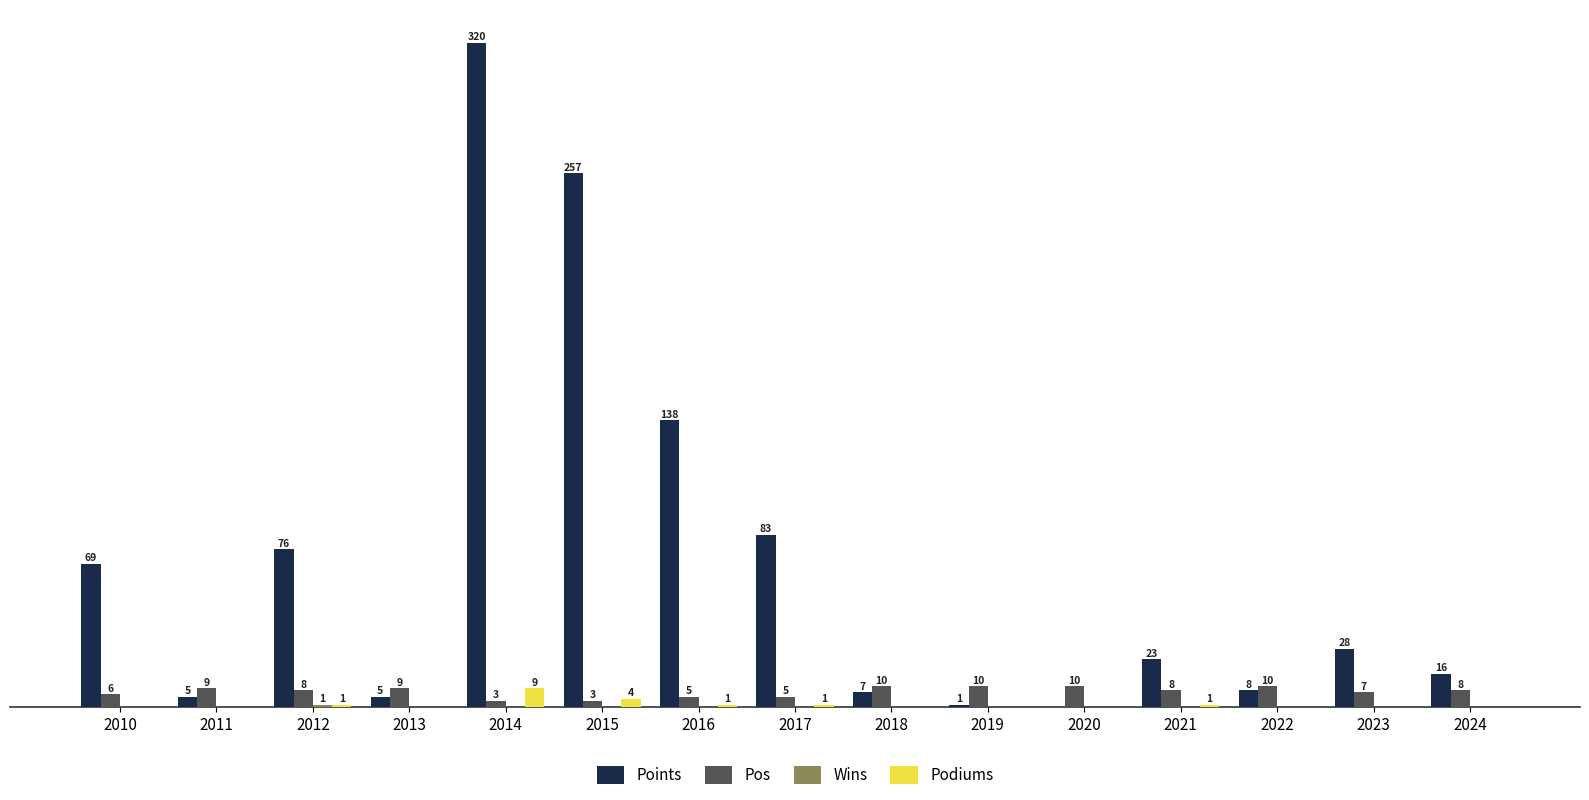

Which series has the largest total across all categories?

Points